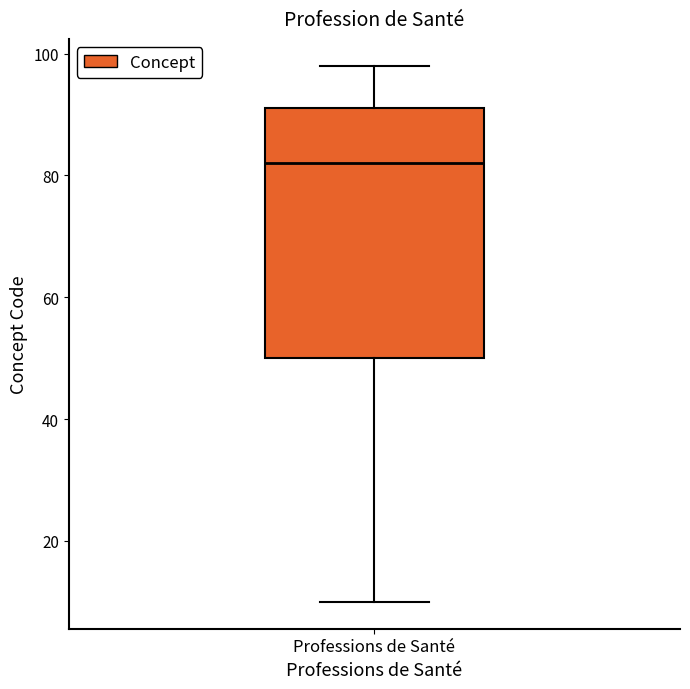

Where does the median line of the box for Professions de Santé sit on the y-axis? The values are not printed on the chart, so give them approximately, as read against the axis.

82